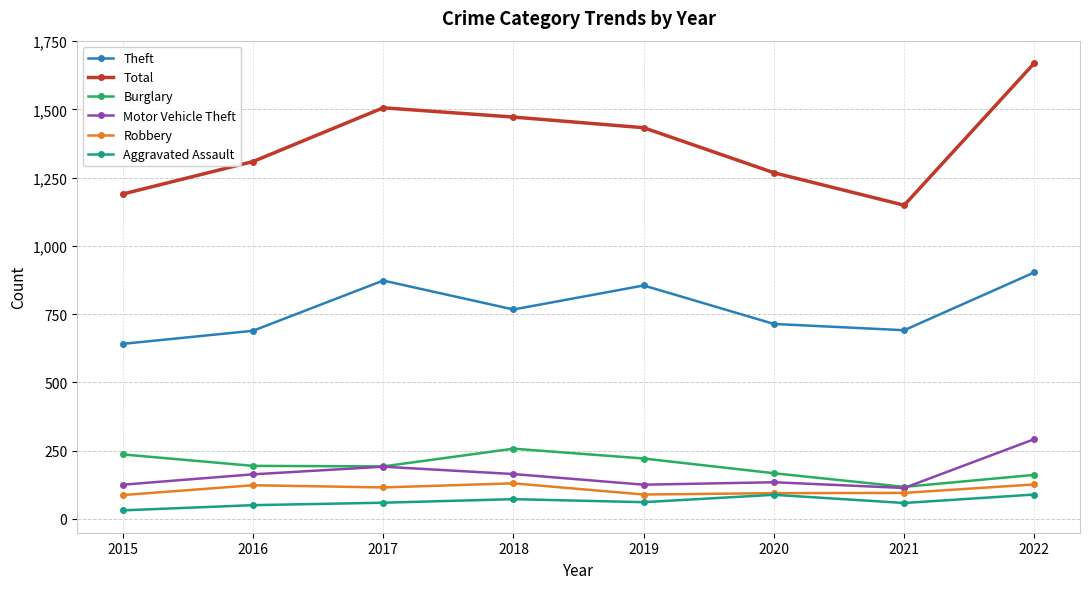

Which series changed the most between 2015 and 2021?

Burglary